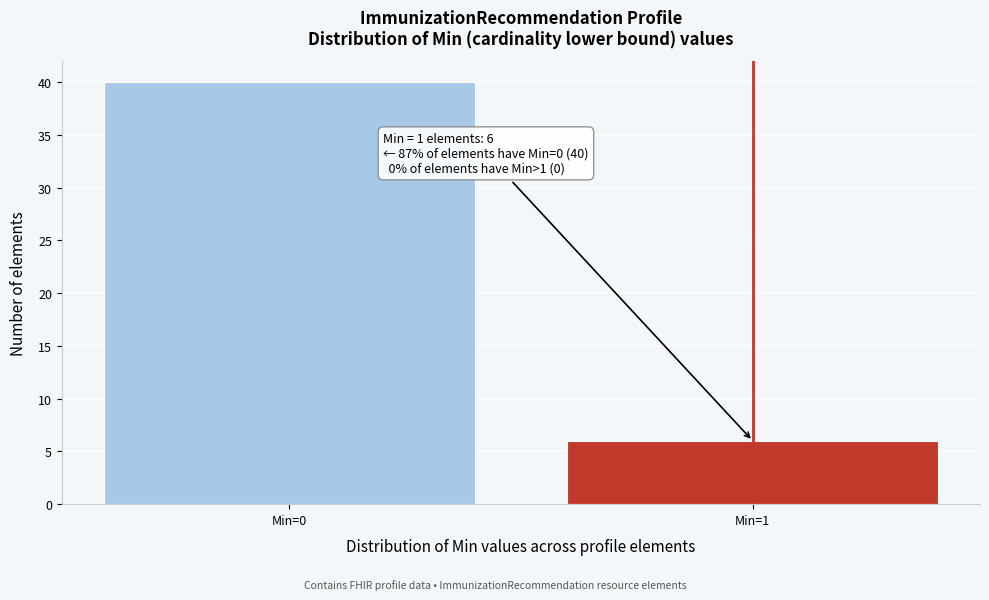

Reading left to right, list all the values displayed in this chart.

Min=0=40	Min=1=6